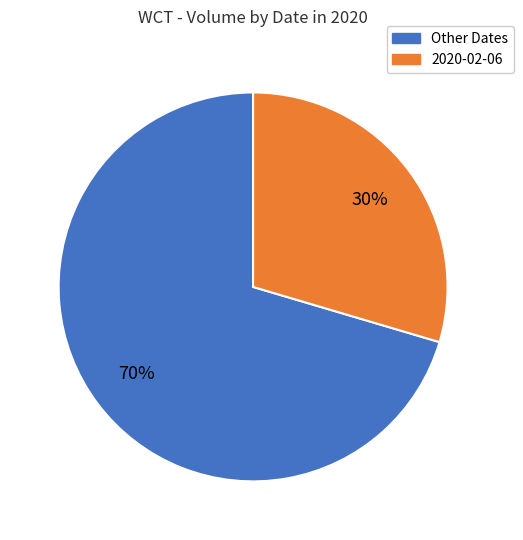

Is there a majority slice in this chart?

Yes